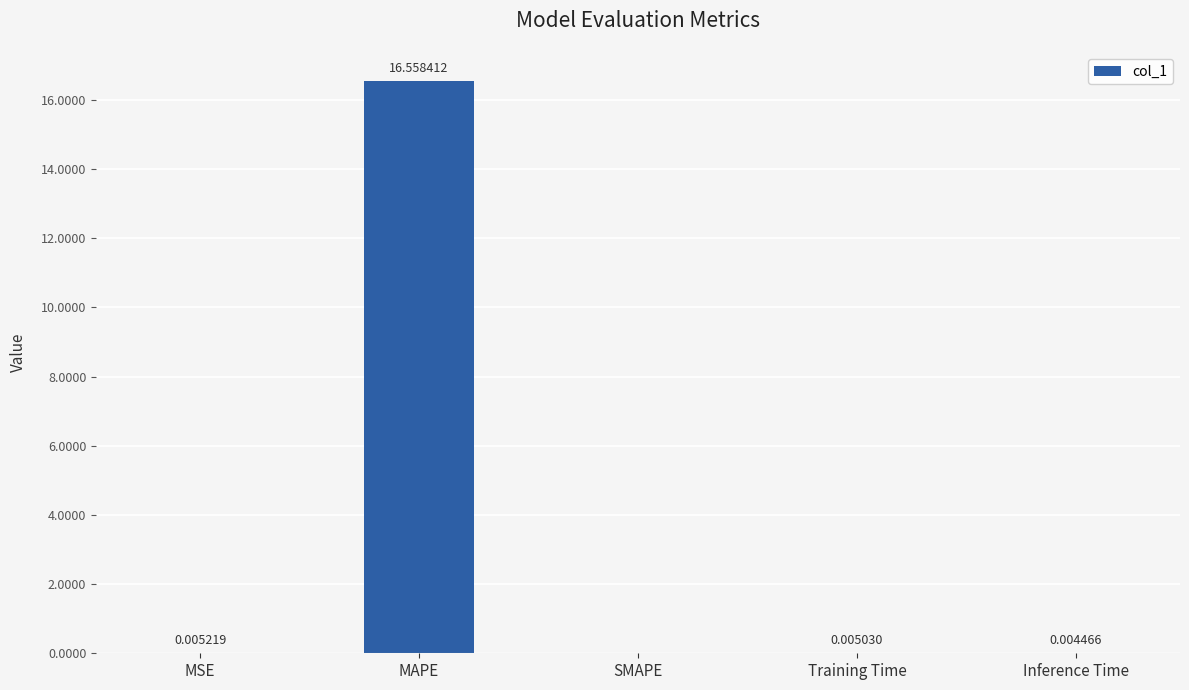

At which category does the chart reach its peak across all series?

MAPE